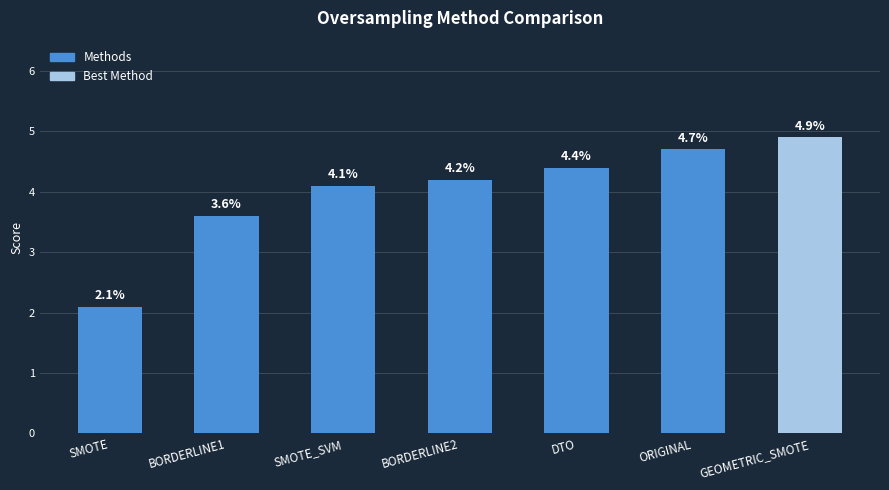

Rank the categories by value from lowest to highest.

SMOTE, BORDERLINE1, SMOTE_SVM, BORDERLINE2, DTO, ORIGINAL, GEOMETRIC_SMOTE